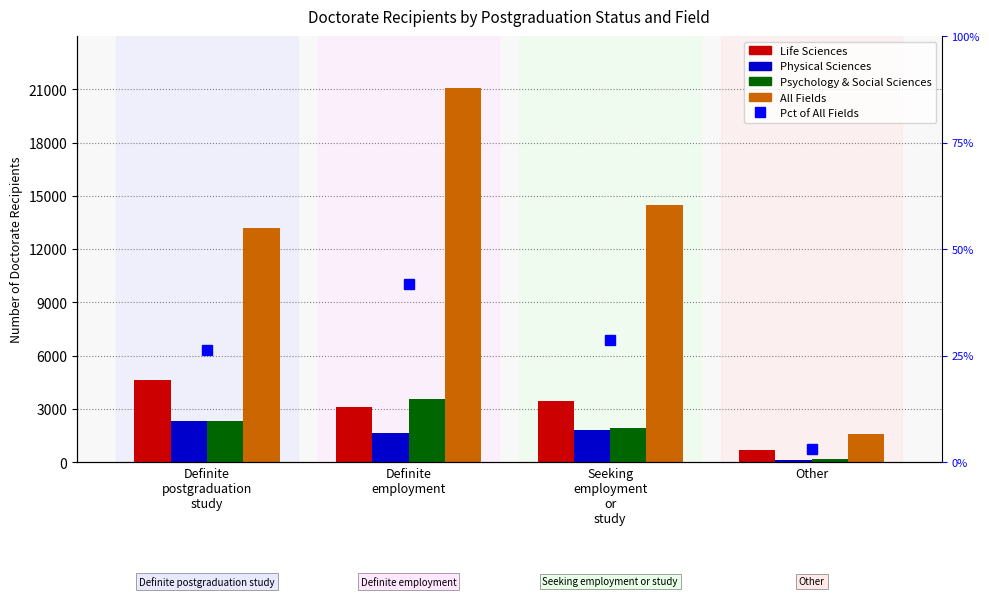

How many values in the Psychology & Social Sciences series are below 2306?

2